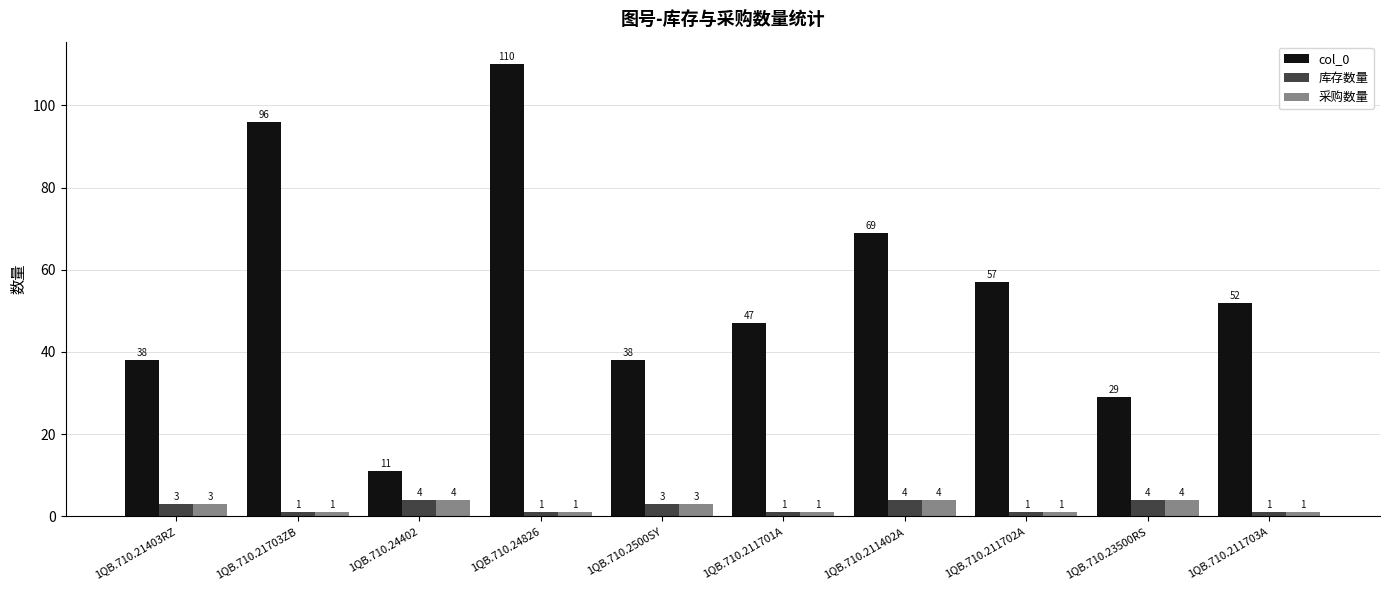

Which series has the largest total across all categories?

col_0